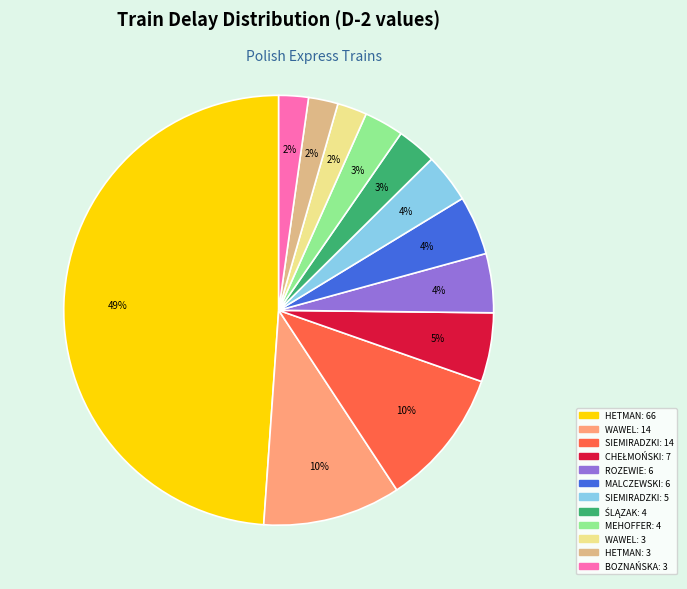

To the nearest percent, what is the average slice percentage?

8%